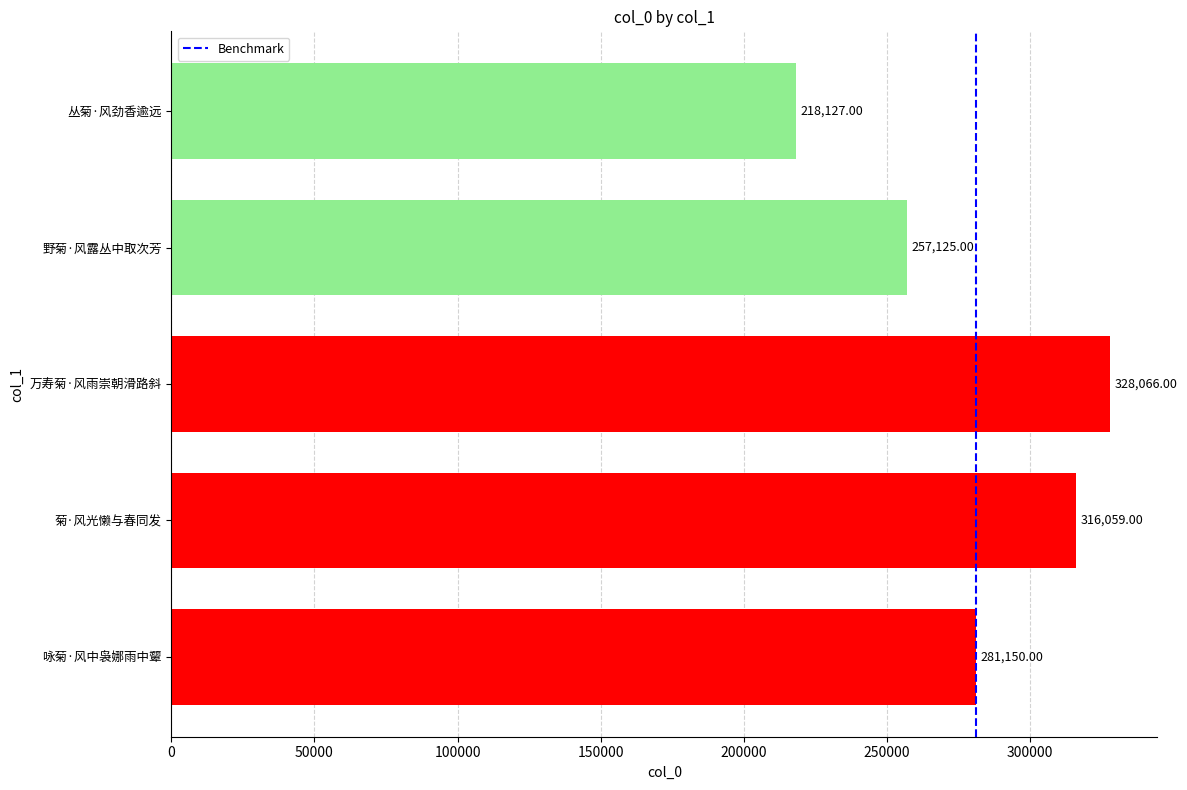

How many bars are there in total?

5